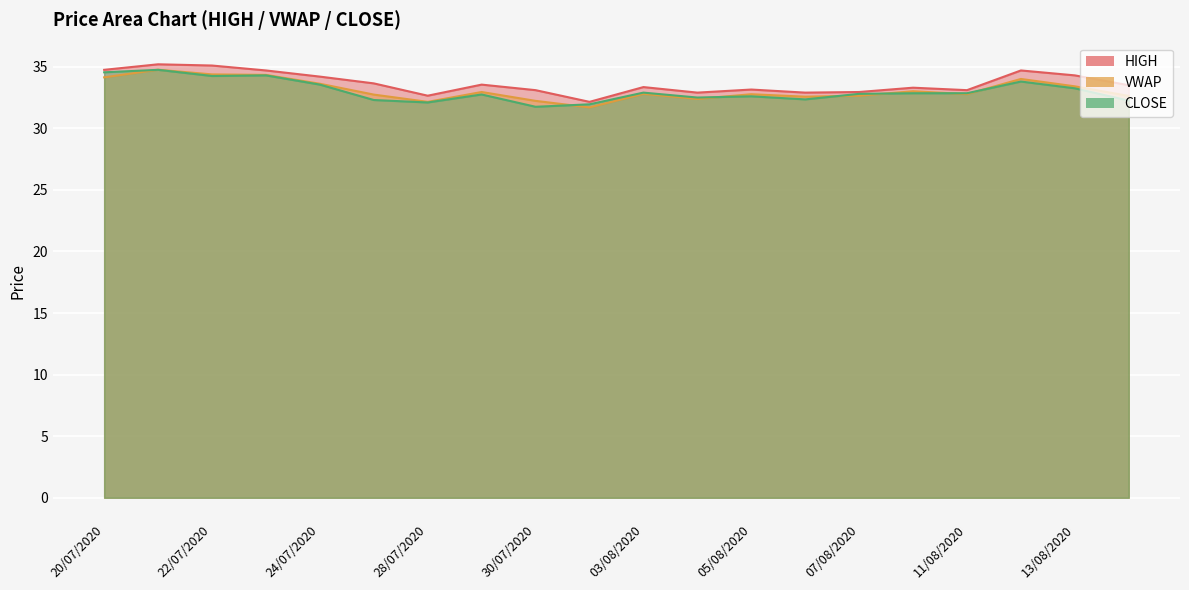

Which series has the largest total across all categories?

HIGH